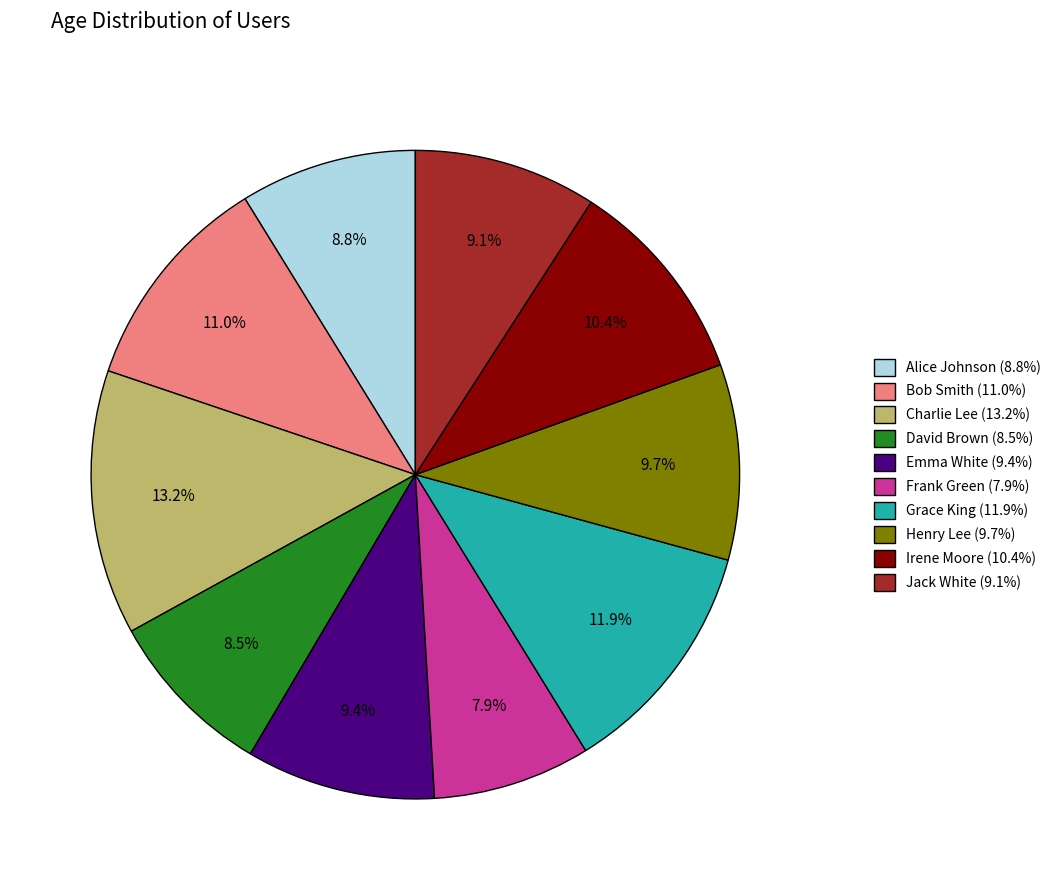

Does Jack White represent more than half of the total?

No